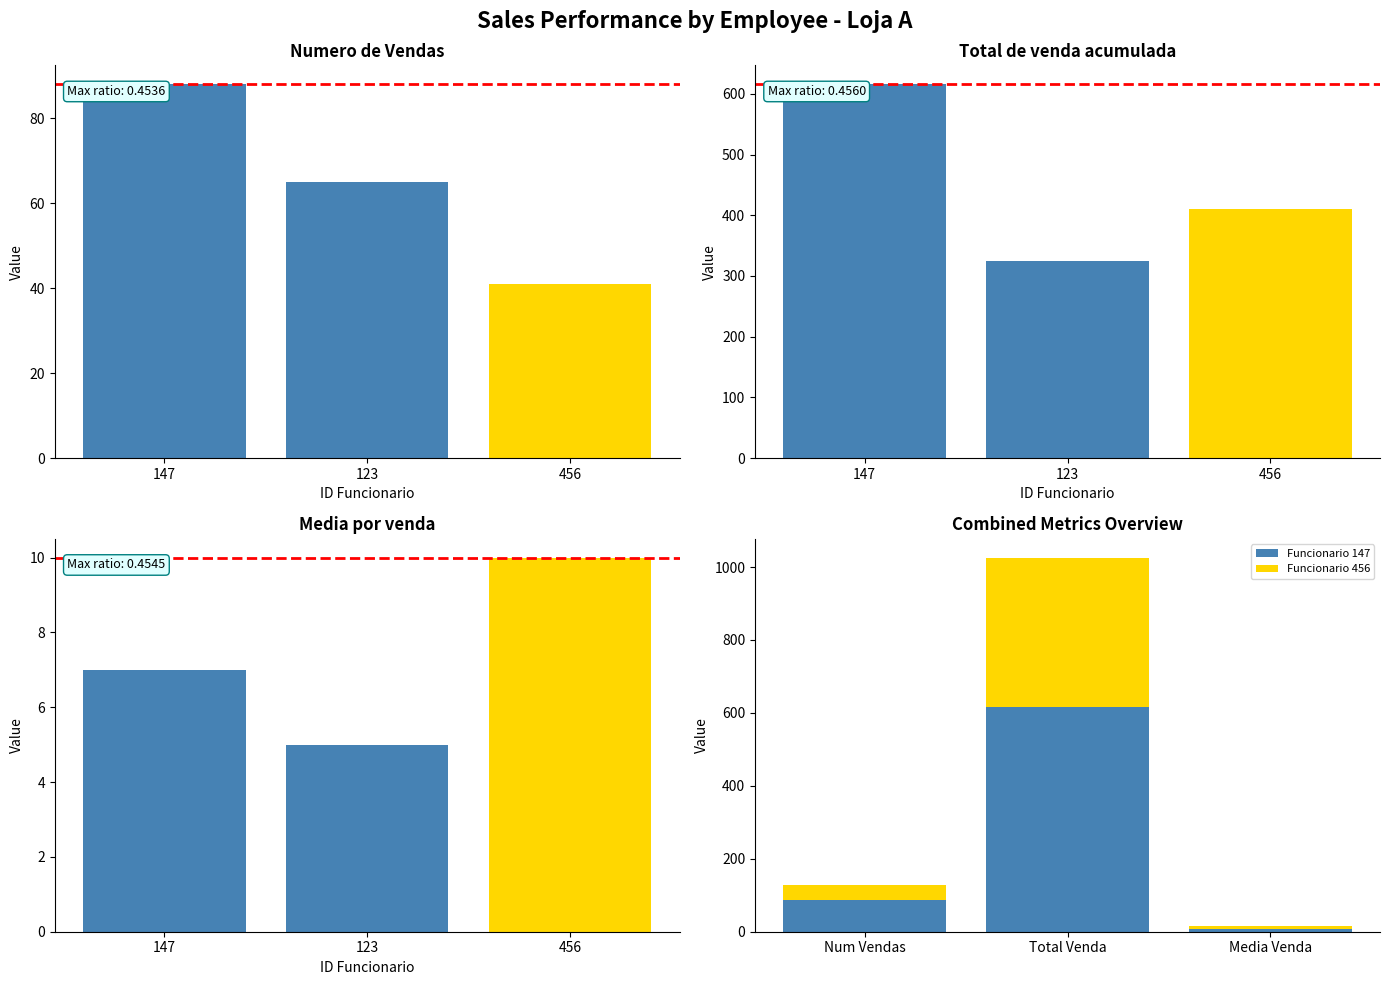

The Numero de Vendas series shows 41 at 456. True or false?

True